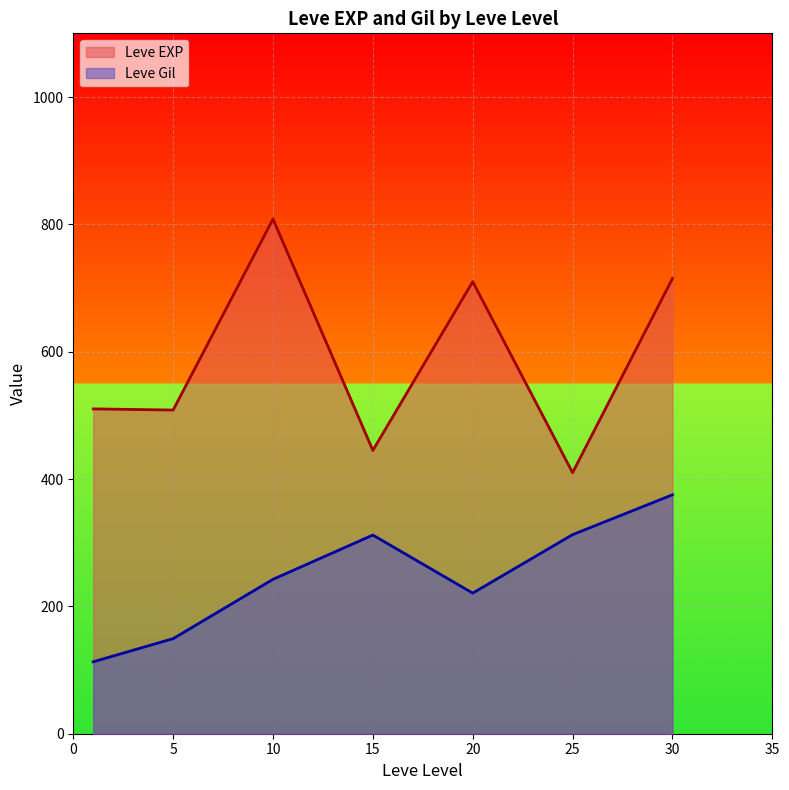

List the series in order of their overall mean, lowest first.

Leve Gil, Leve EXP